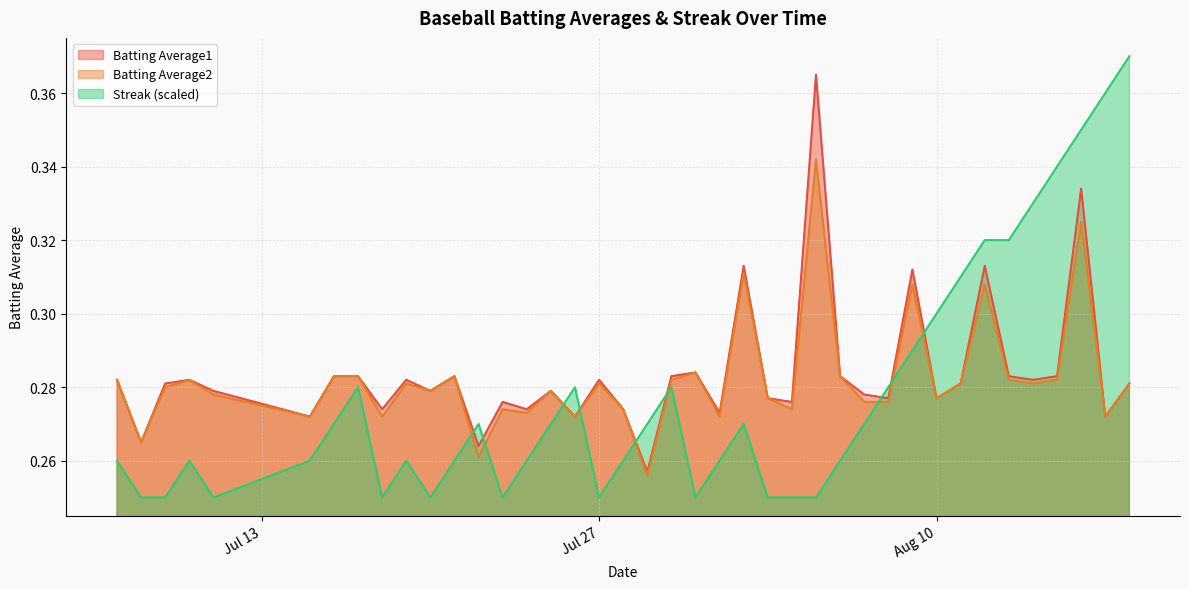

True or false: Batting Average2 and Streak (scaled) intersect in this chart.

True